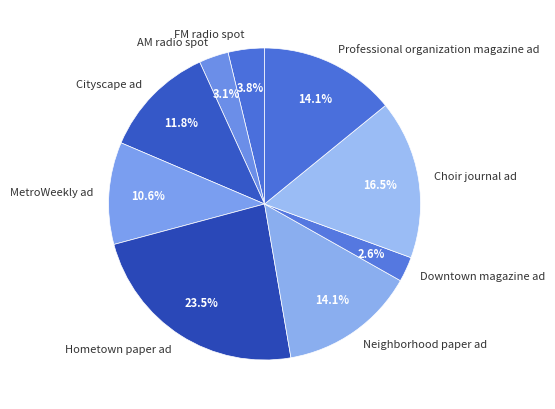

What is the ratio of the value at Professional organization magazine ad to the value at Neighborhood paper ad?

1.0